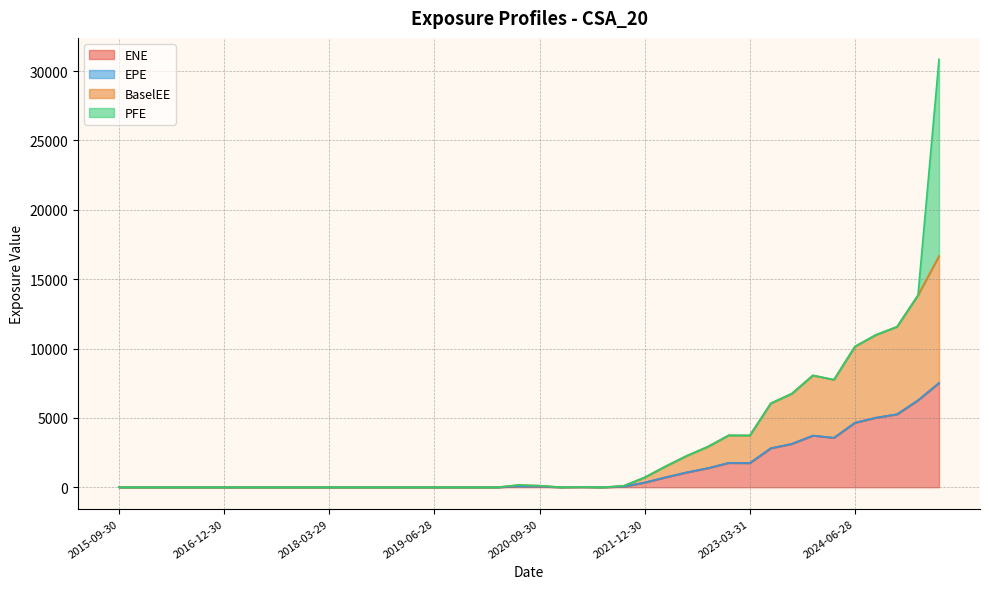

What is the highest value of the ENE series?

7517.4